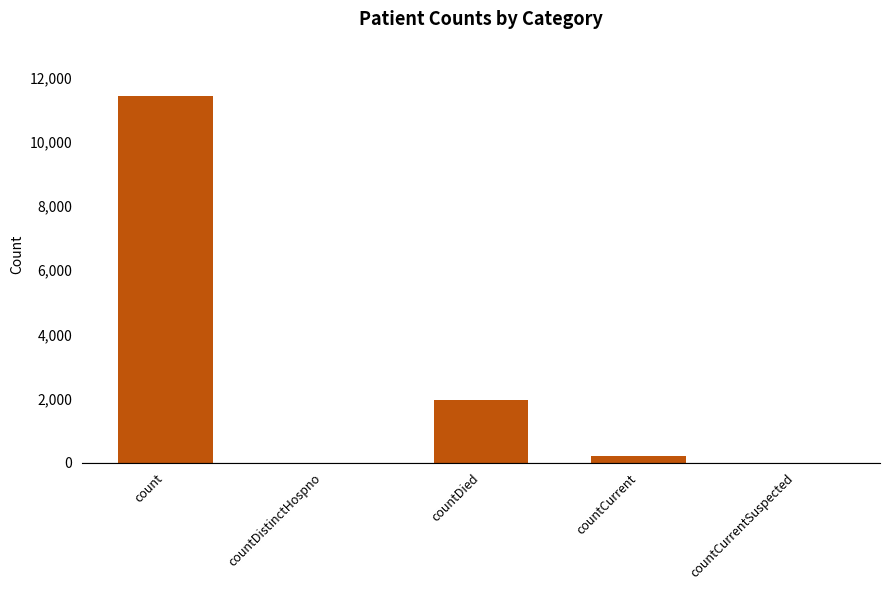

Which has a higher value, countDied or countCurrent?

countDied